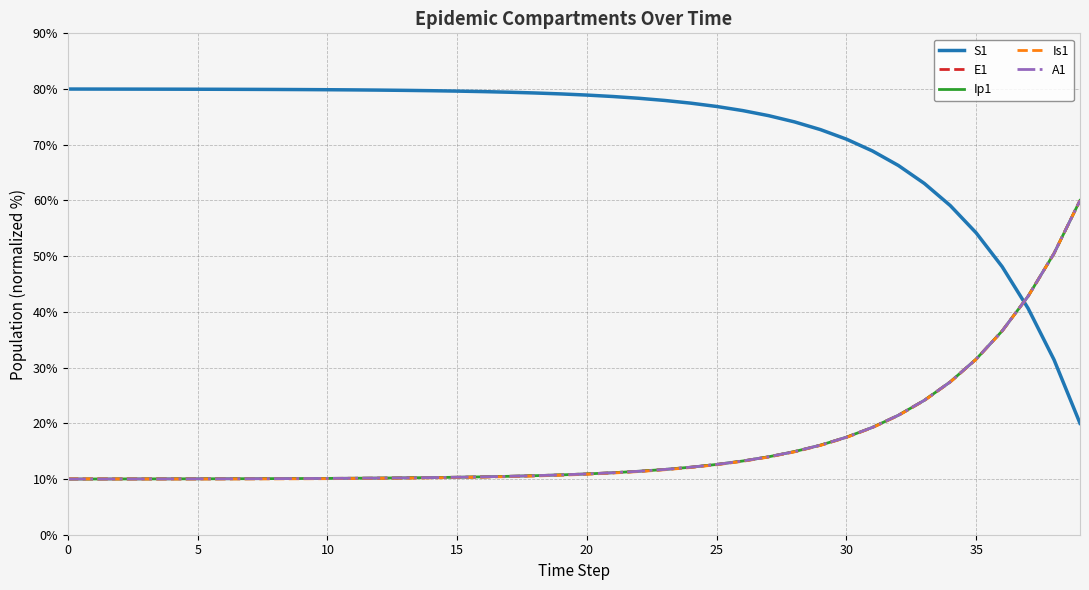

Which series has the widest spread of values?

S1